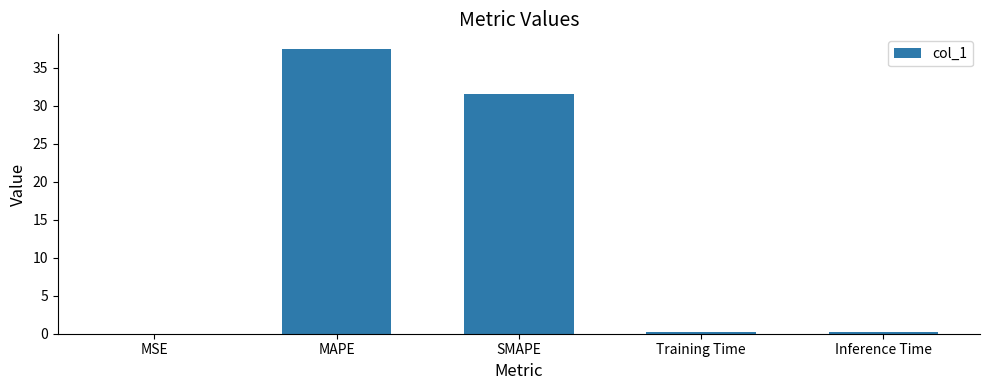

What is the sum of all values?

69.5